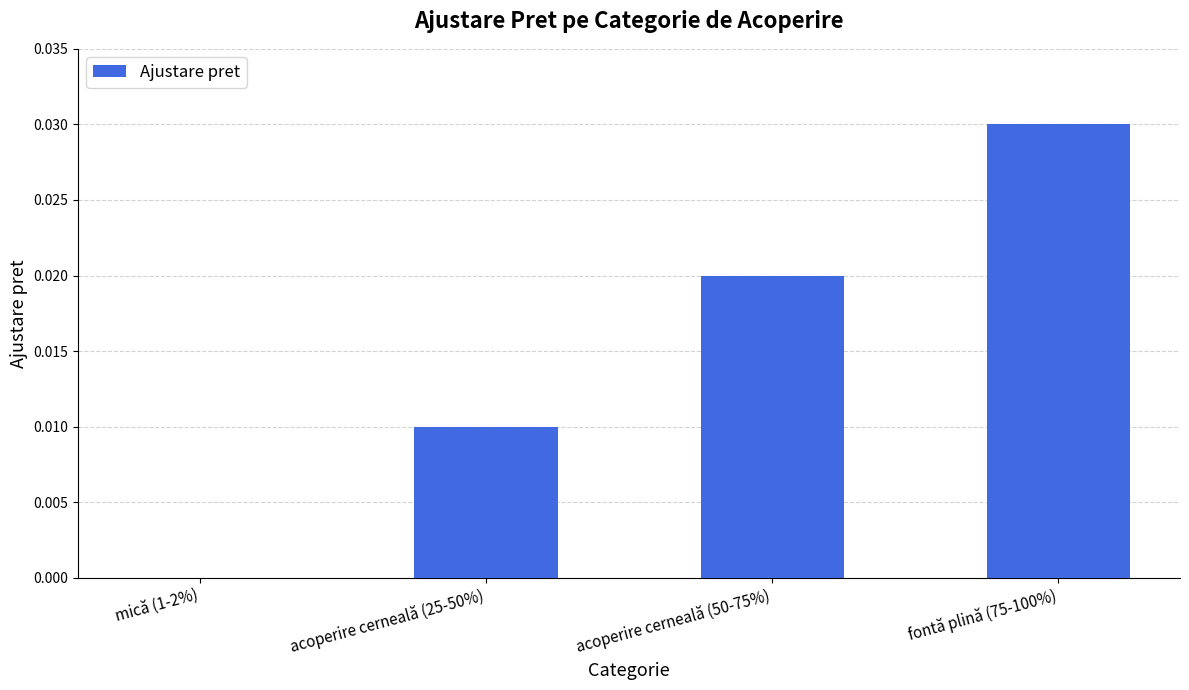

Which category has the highest value across all series?

fontă plină (75-100%)